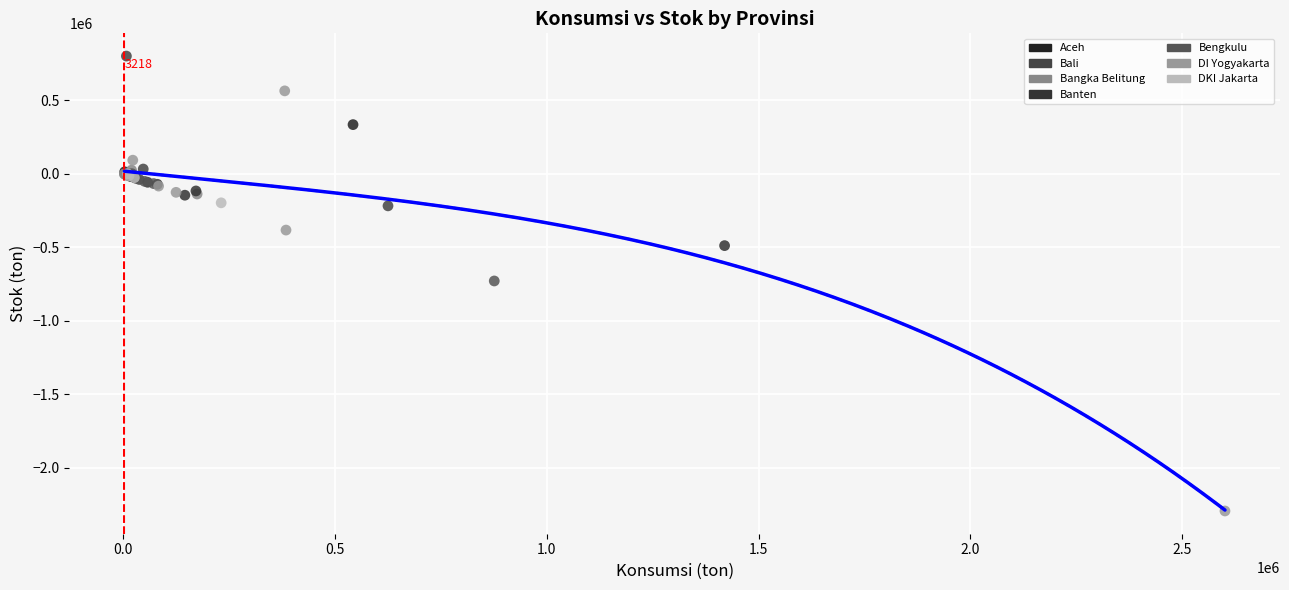

Which series contains the highest Y value?

Bali